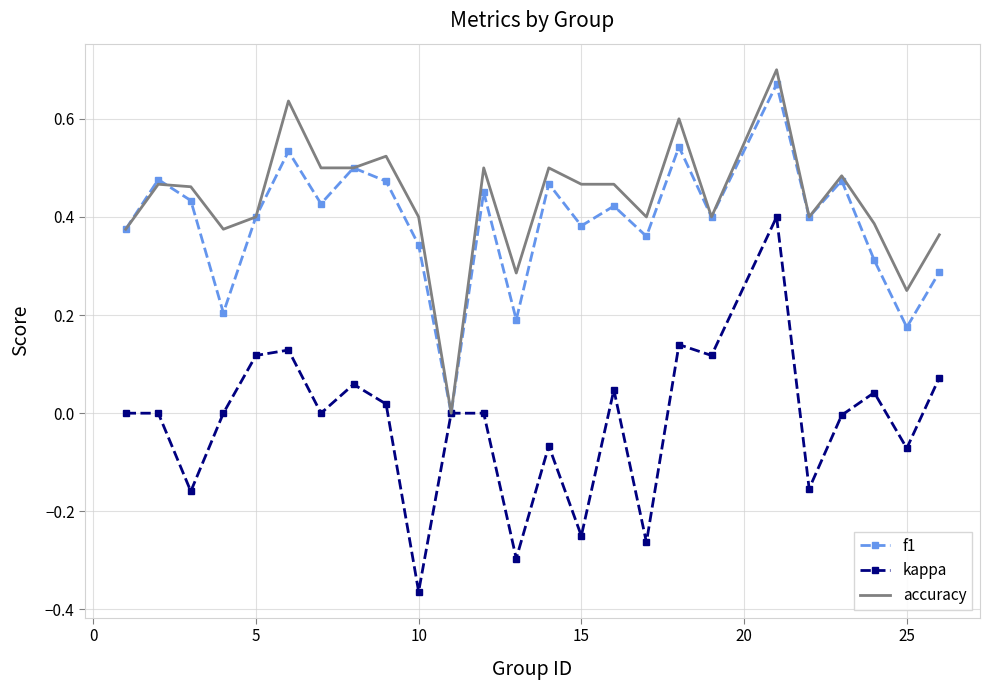

How many positive values does the accuracy series have?

24